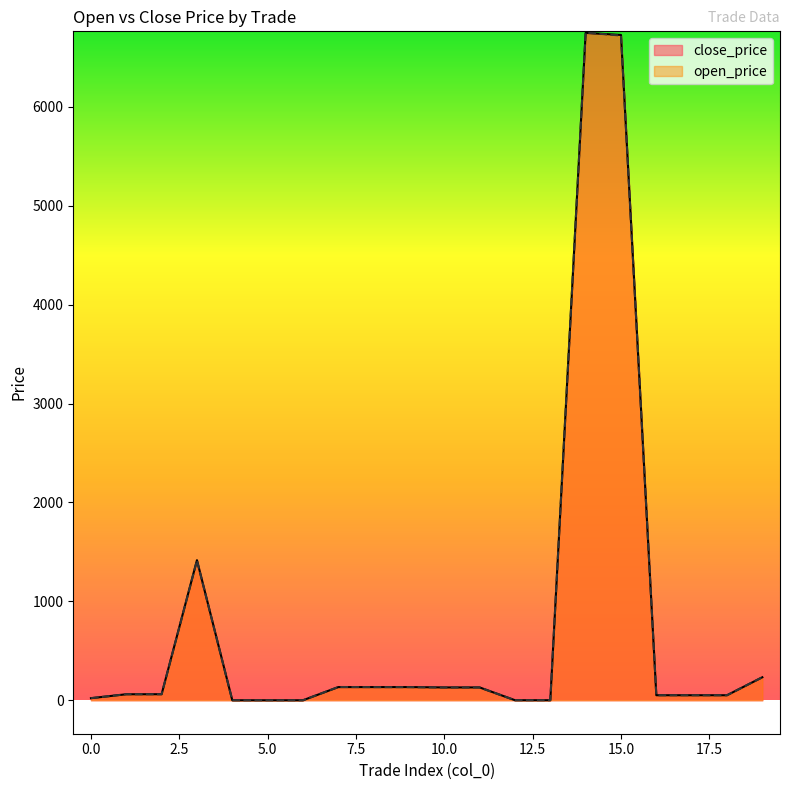

At how many categories does at least one series exceed 5167?

2